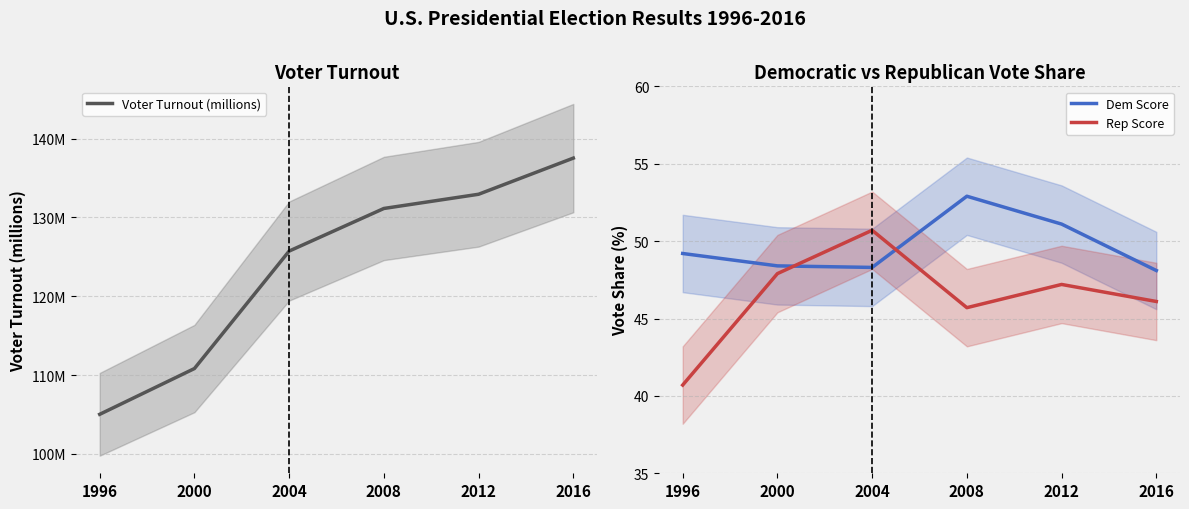

Reading right to left, list all the values displayed in this chart.

Voter Turnout (millions): 137.5	132.9	131.1	125.7	110.8	105.0
Dem Score: 48.1	51.1	52.9	48.3	48.4	49.2
Rep Score: 46.1	47.2	45.7	50.7	47.9	40.7